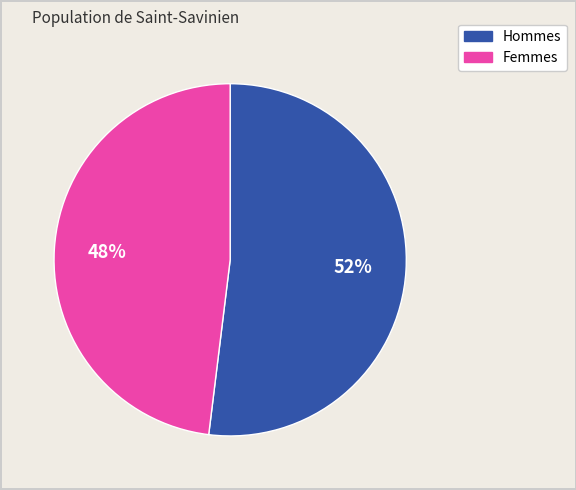

Is there any slice that represents more than half of the pie?

Yes